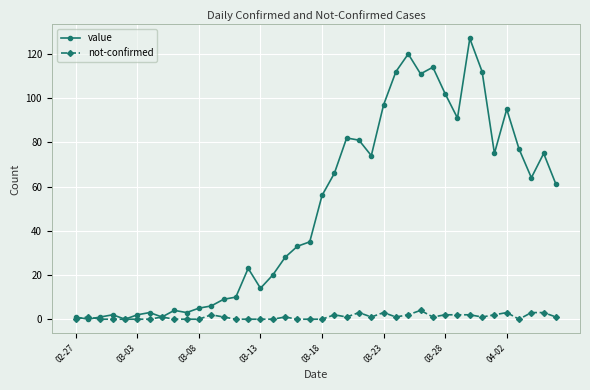

What is the difference between the maximum and minimum values in the not-confirmed series?

4